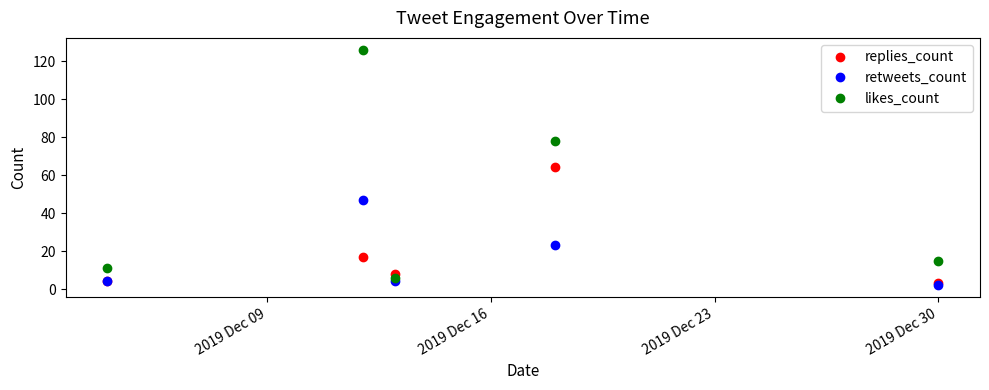

How many interior local valleys does the replies_count series have?

1